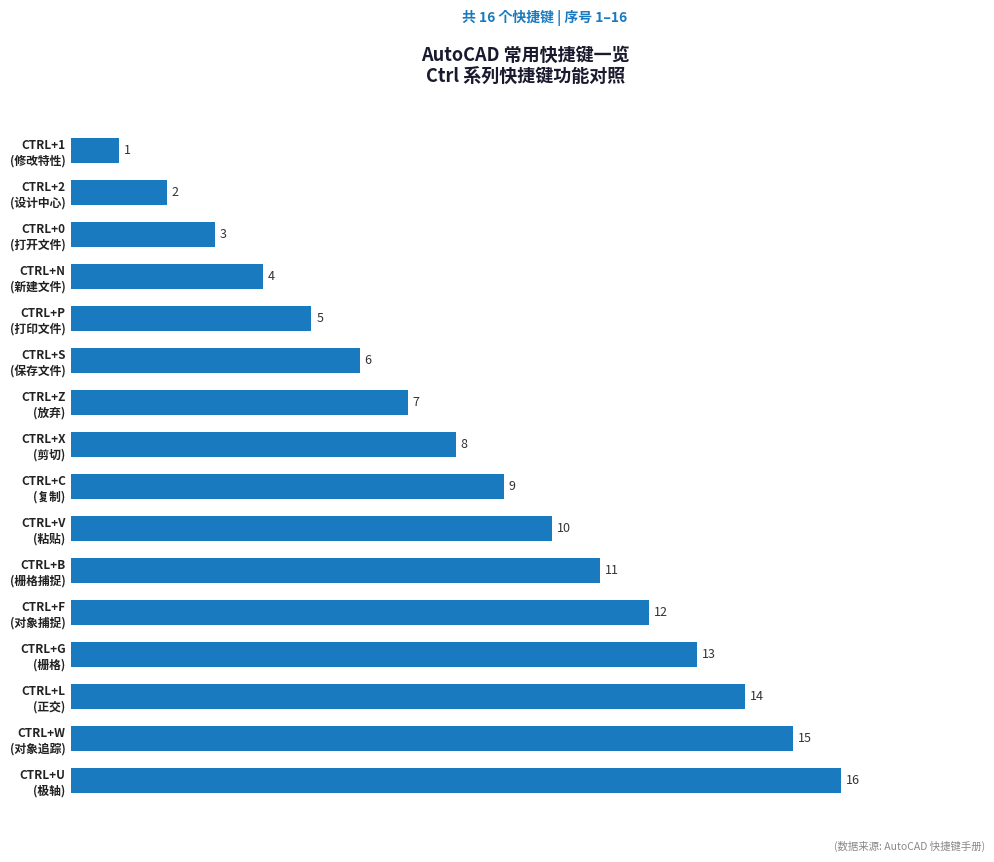

What is the maximum value shown in the chart?

16